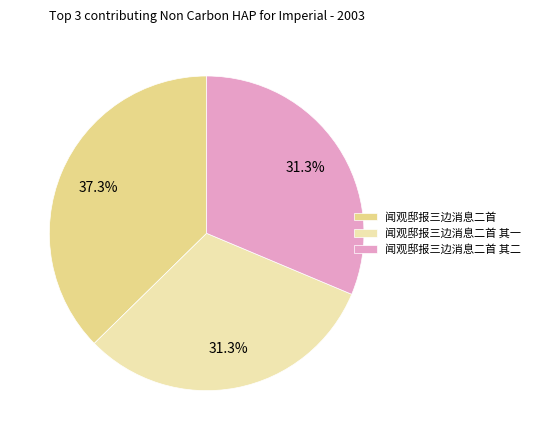

What percentage is the 闻观邸报三边消息二首 其二 slice, to the nearest percent?

31%